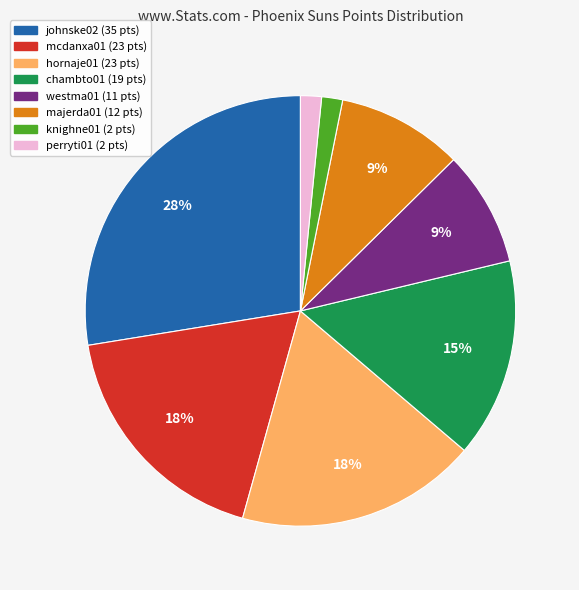

Is there a majority slice in this chart?

No